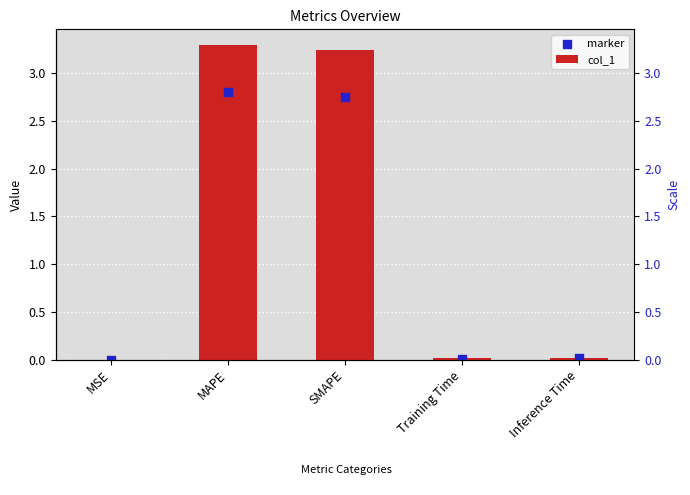

Which series has the largest total across all categories?

col_1